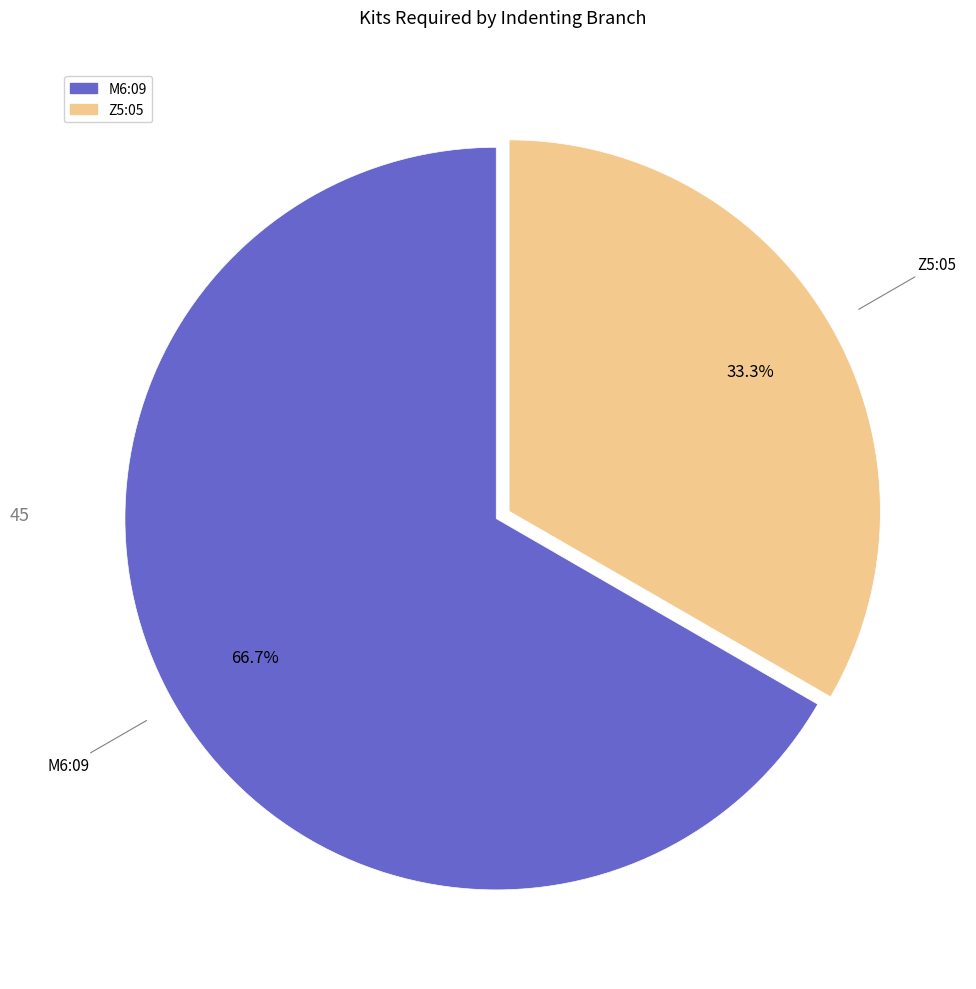

To the nearest percent, what percentage of the pie is Z5:05?

33%